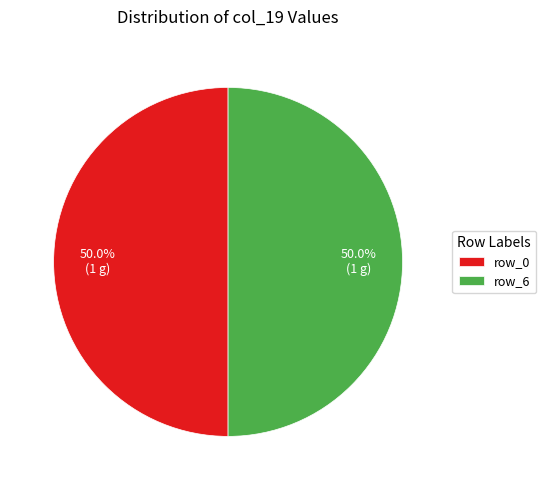

What is the ratio of the value at row_6 to the value at row_0?

1.0